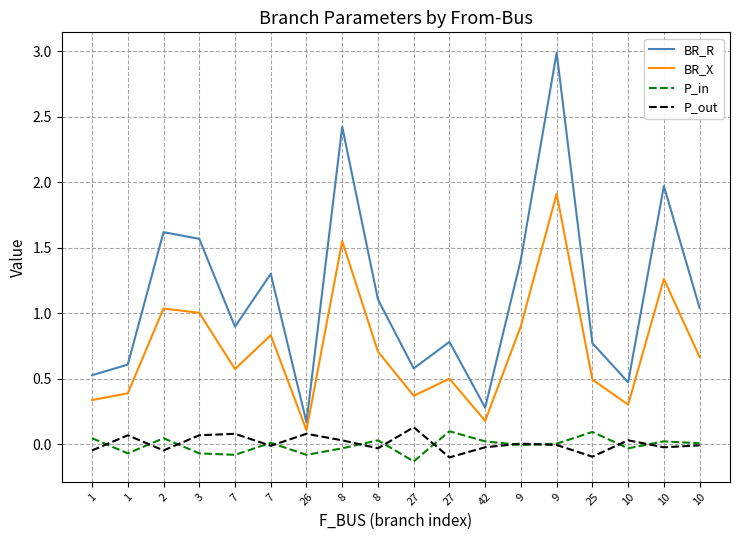

The BR_R series shows 0.1 at 27. True or false?

False